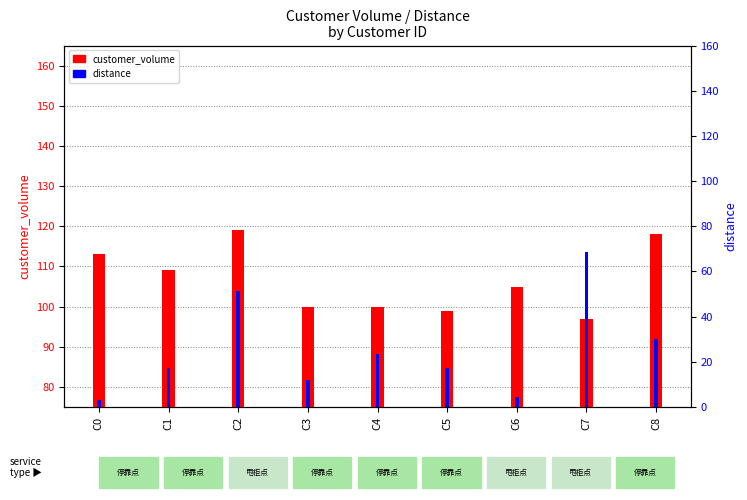

Which category has the highest value across all series?

C2